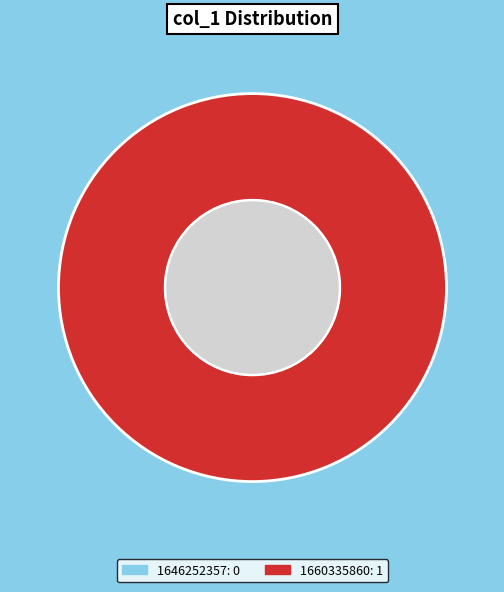

To the nearest percent, what is the difference between the largest and smallest slice percentages?

100%